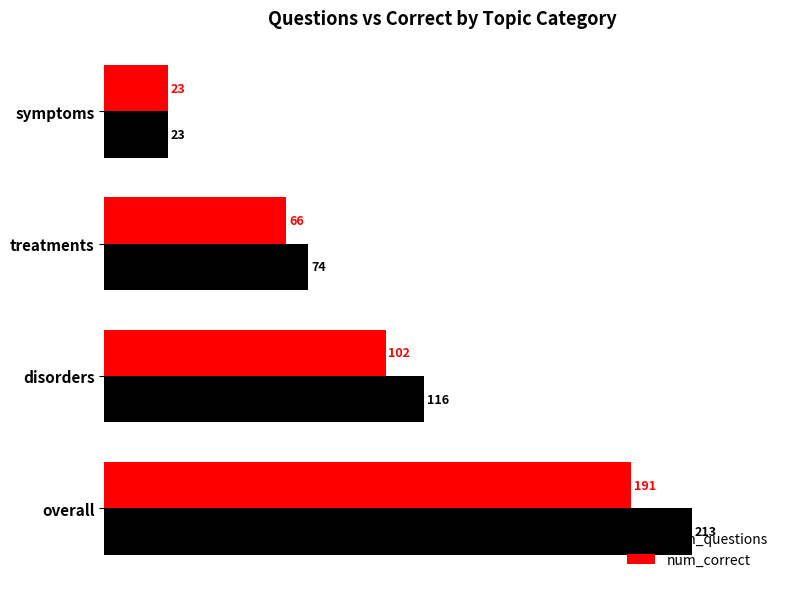

Between disorders and symptoms, which series saw the biggest shift?

num_questions